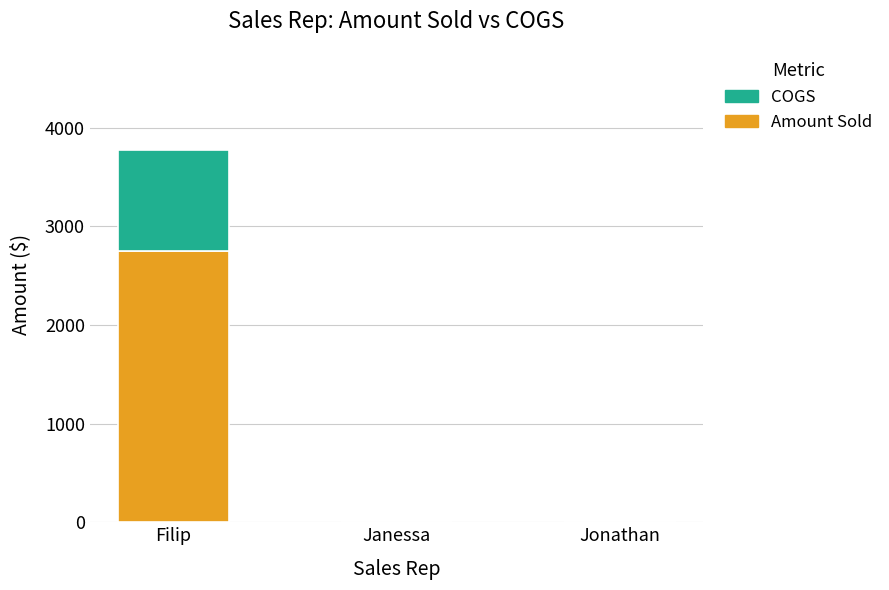

How many data points does each series have?

3